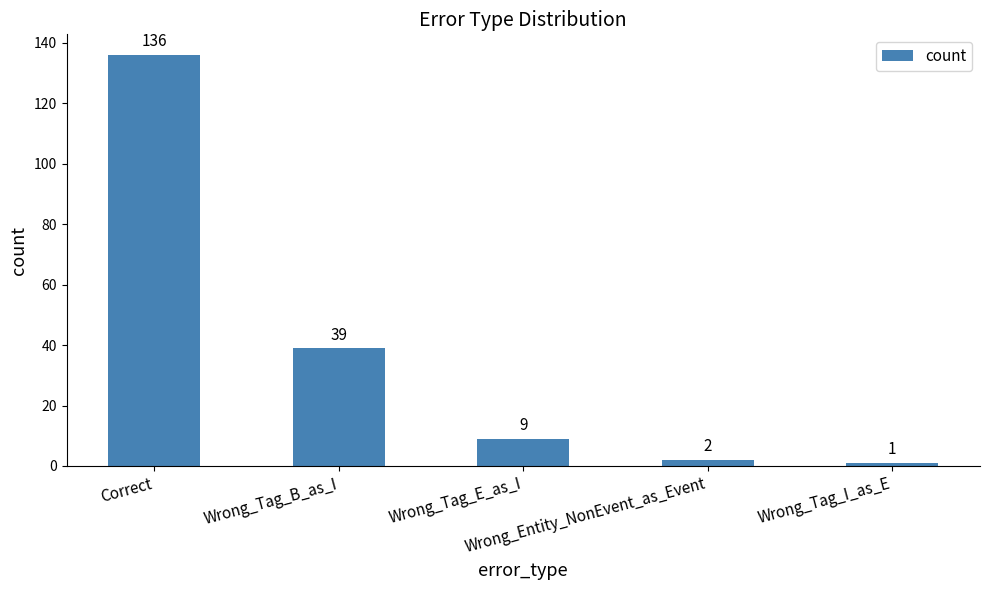

What is the label of the 1st bar from the left?

Correct